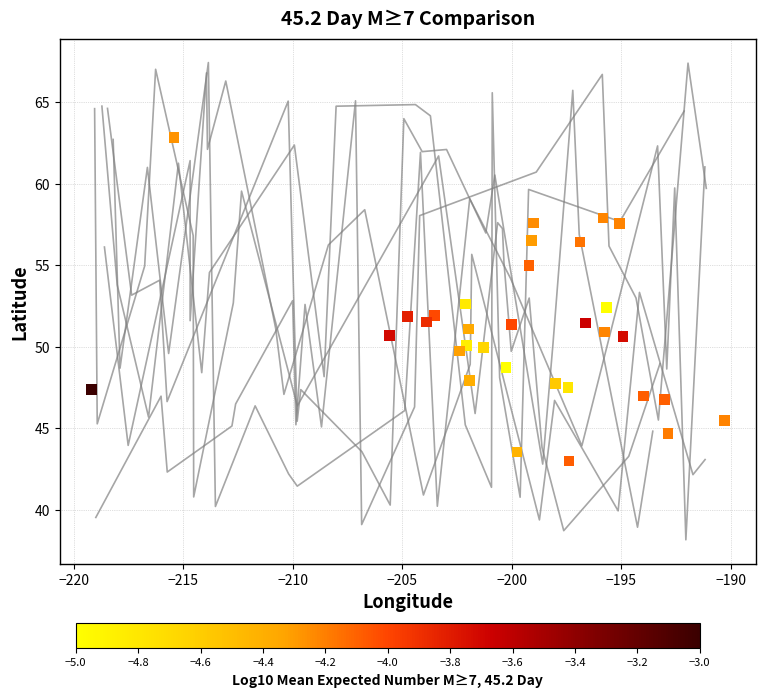

What is the range of X values (max minus min)?

28.9